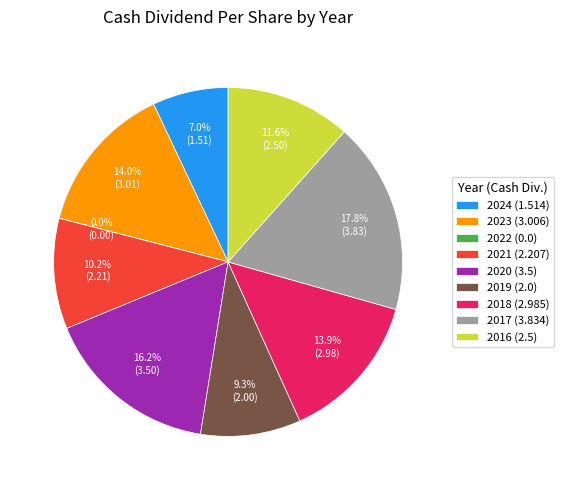

How much of the chart is everything except 2017 (3.834)?

82.2%